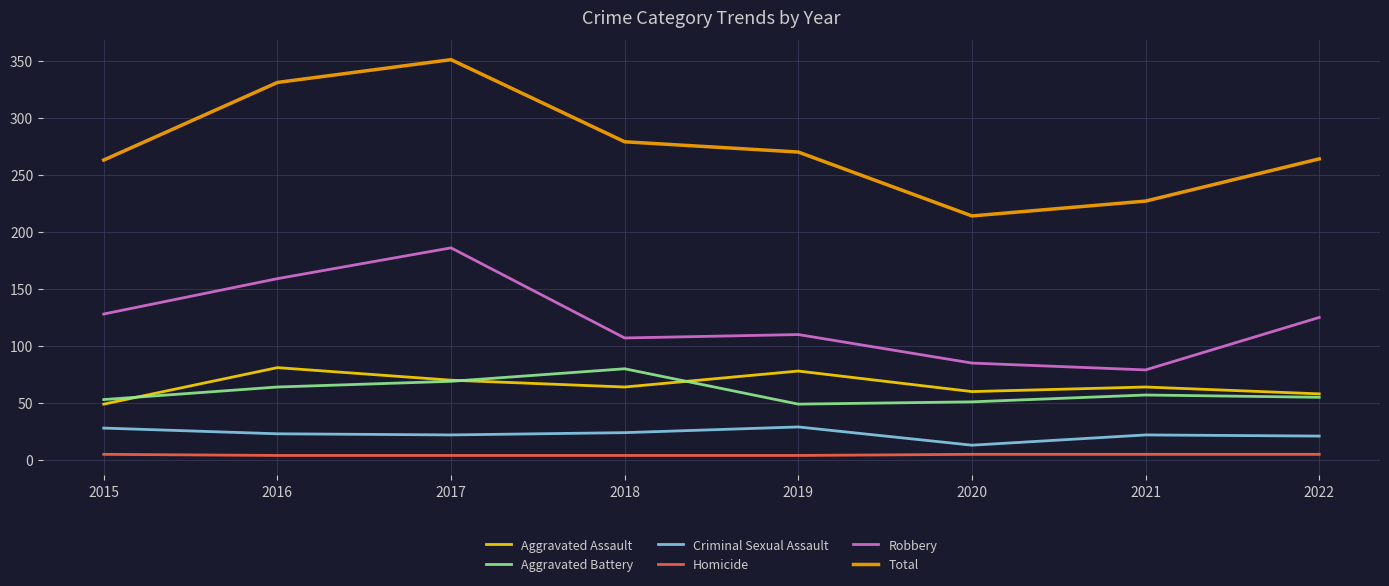

Count the number of categories in the chart.

8